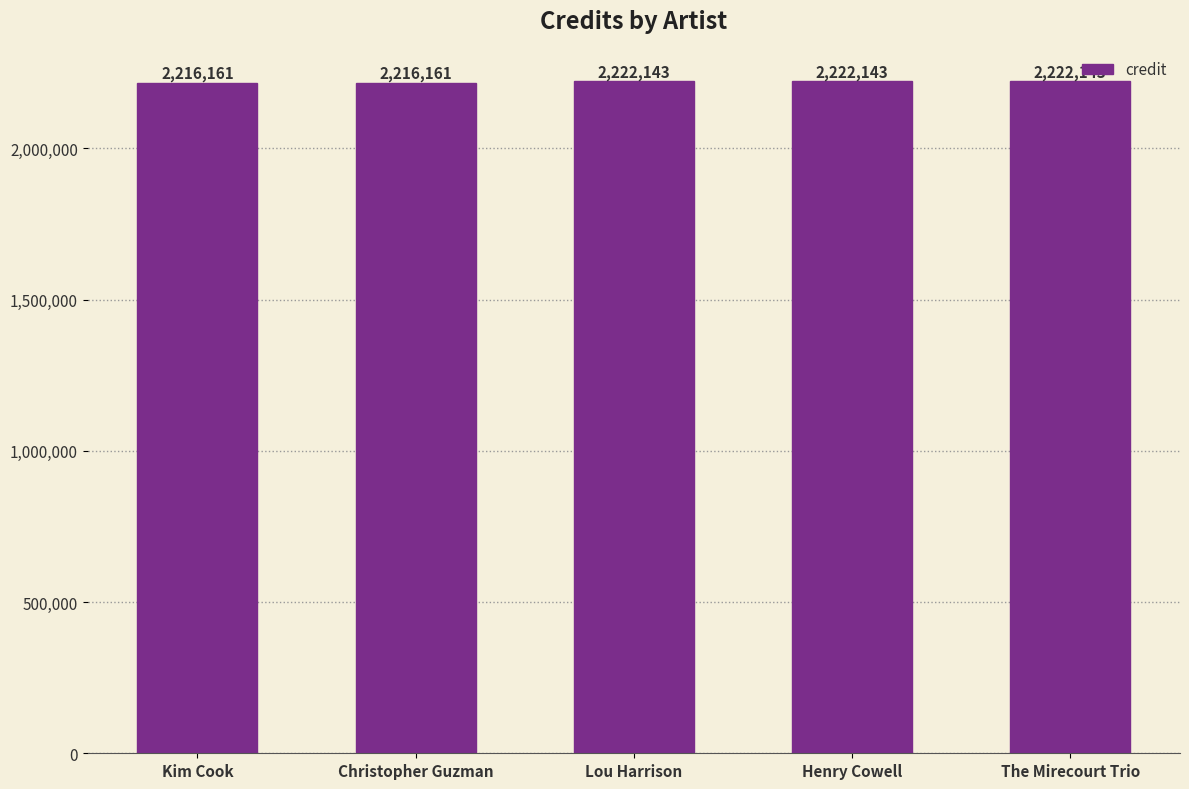

What is the label of the 2nd bar from the left?

Christopher Guzman